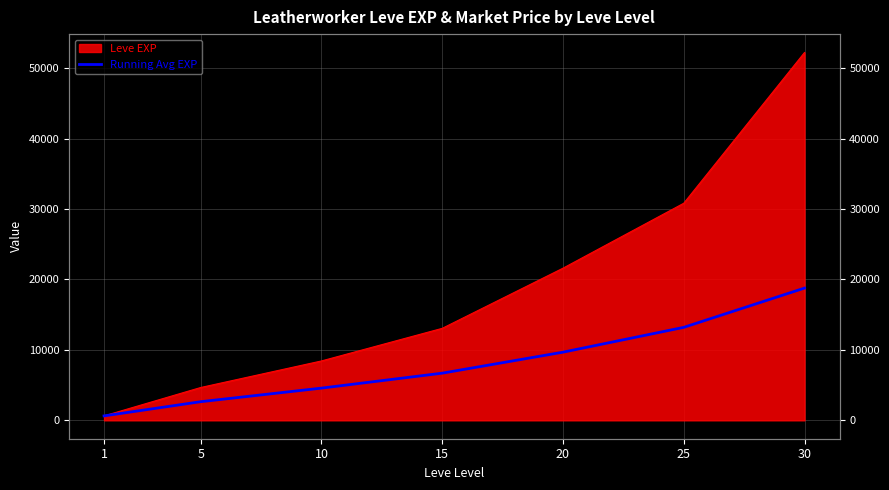

What is the smallest value displayed?

630.0